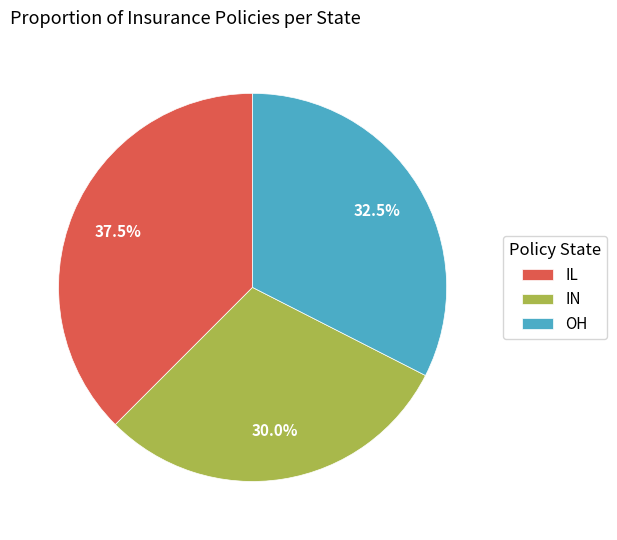

What percentage is the IN slice, to the nearest percent?

30%